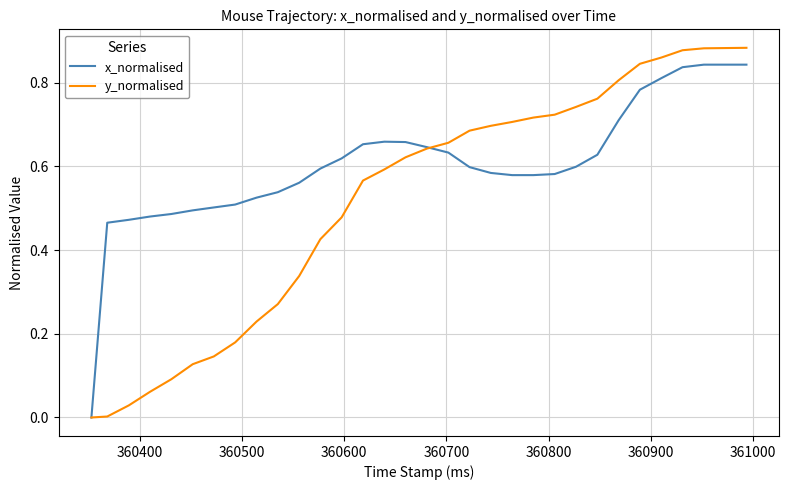

List the series in order of their overall mean, highest first.

x_normalised, y_normalised